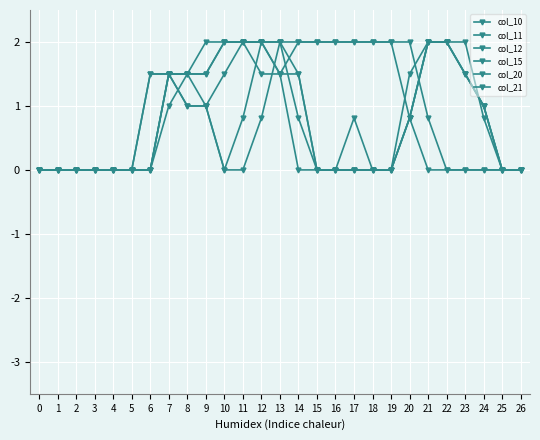

How many lines are shown in the chart?

6